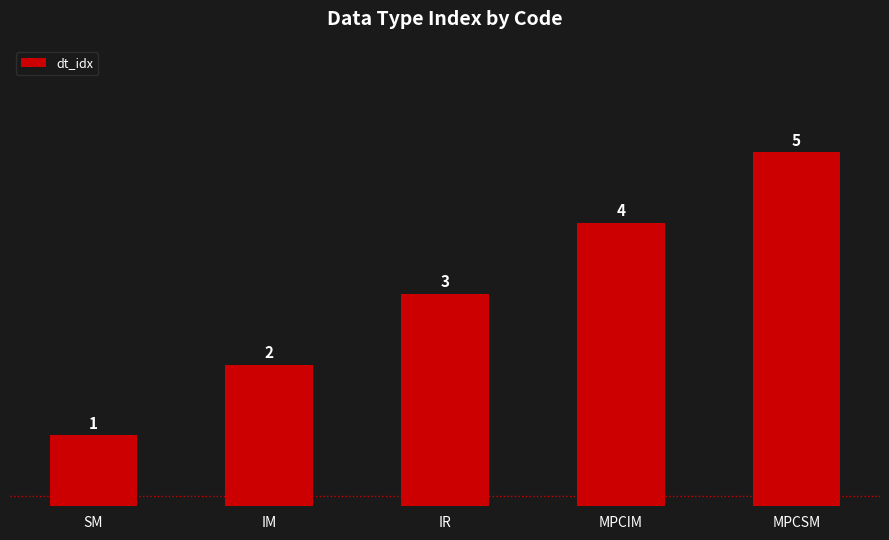

List the labels in order of value, smallest first.

SM, IM, IR, MPCIM, MPCSM